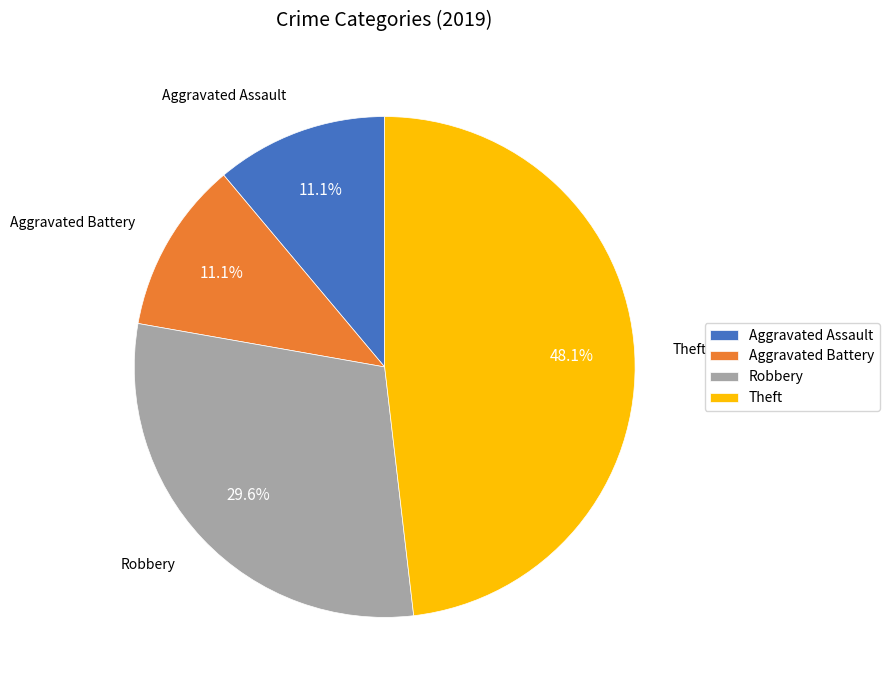

What is the ratio of the value at Aggravated Battery to the value at Robbery?

0.4